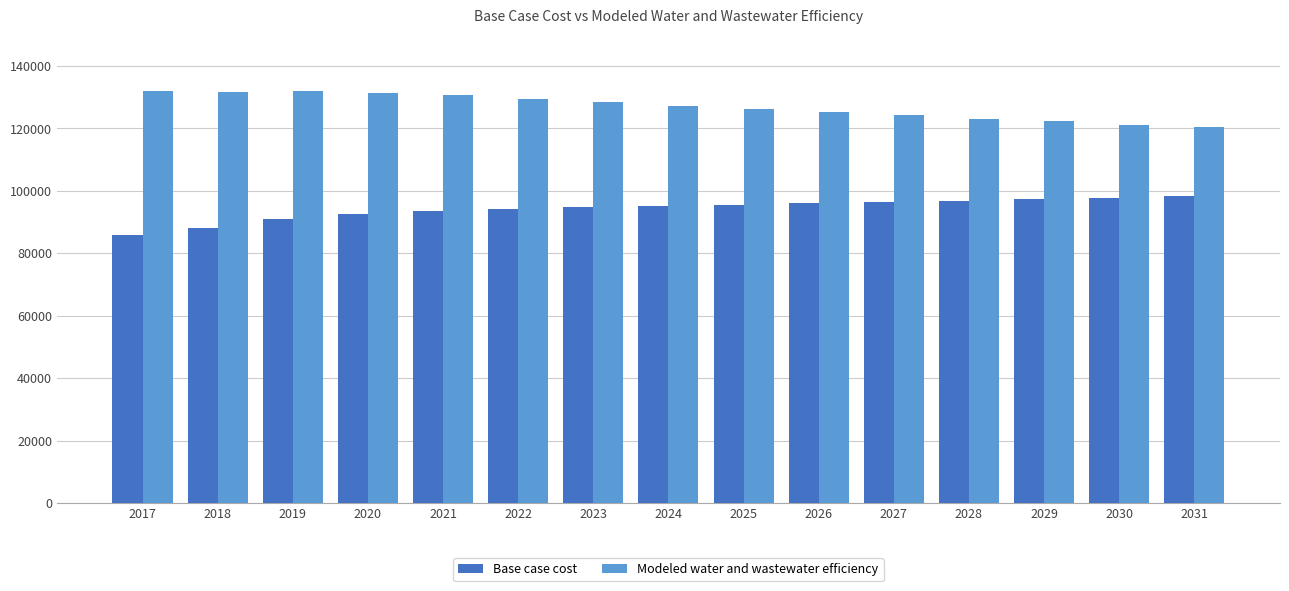

At which label does Base case cost reach its minimum?

2017